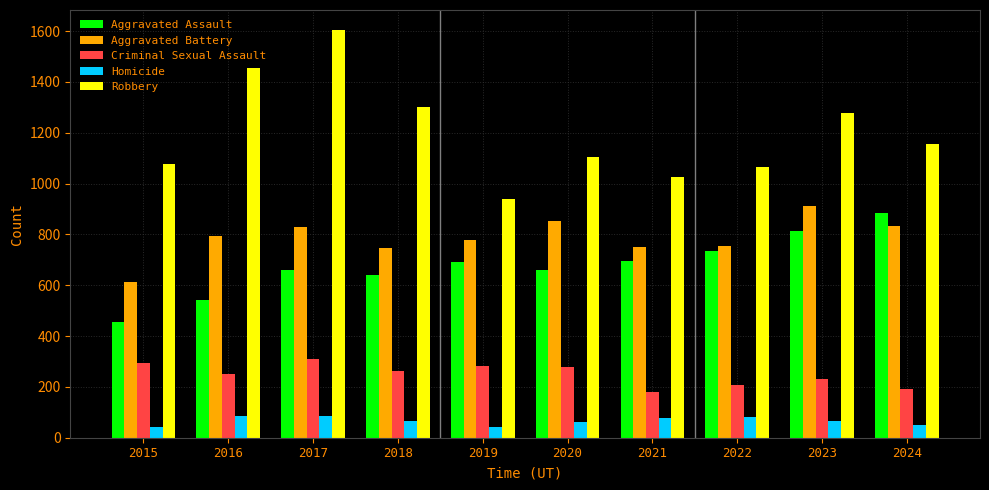

What are all the series names shown in the legend?

Aggravated Assault, Aggravated Battery, Criminal Sexual Assault, Homicide, Robbery